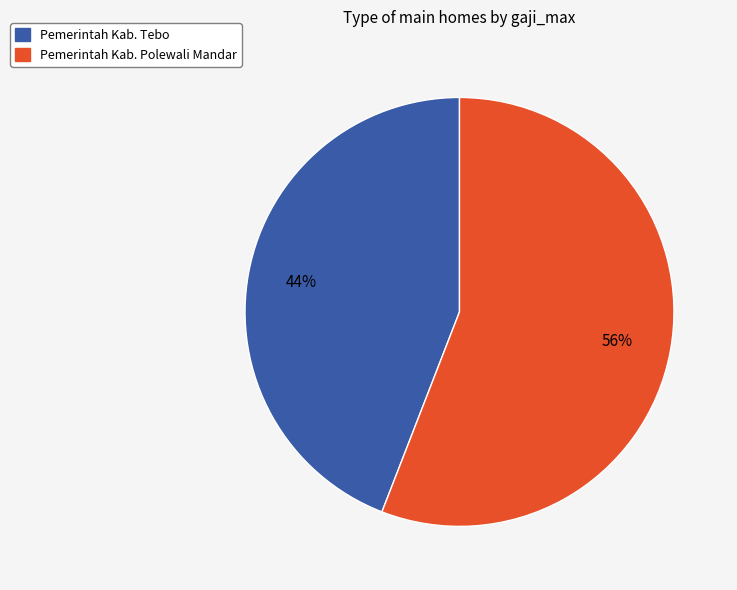

The Pemerintah Kab. Polewali Mandar slice represents 67% of the pie. True or false?

False